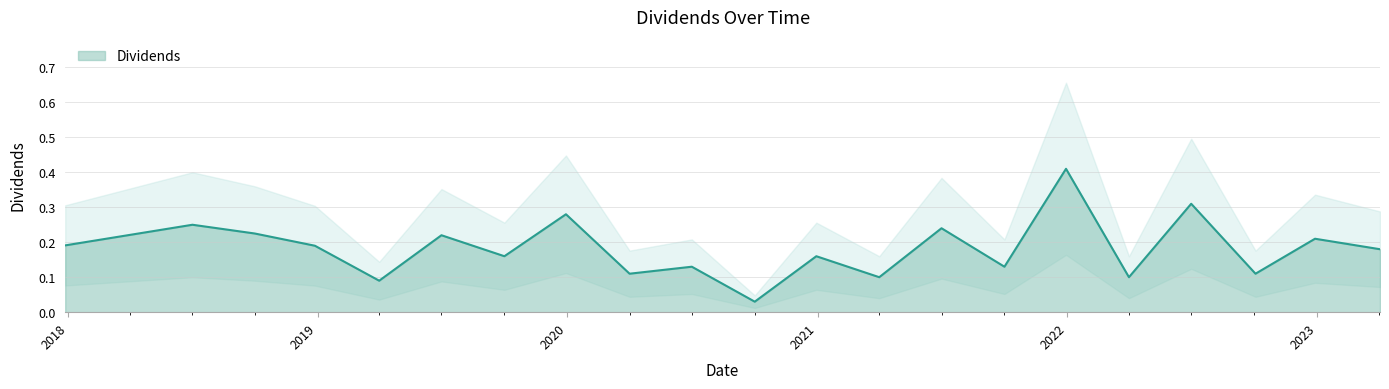

The chart shows a value of 0.1 at 2022-04-01. True or false?

True